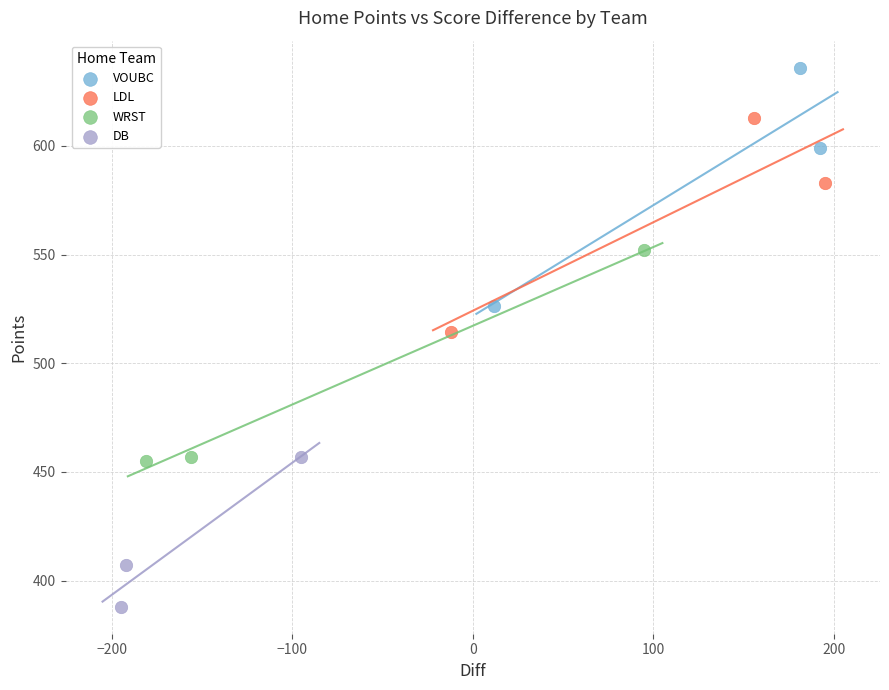

Which series contains the highest Y value?

VOUBC